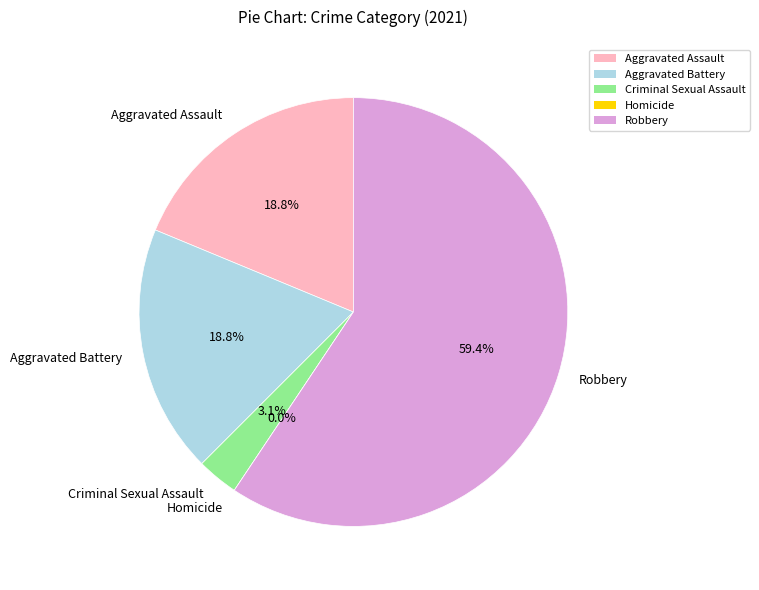

Does Total represent more than half of the total?

No